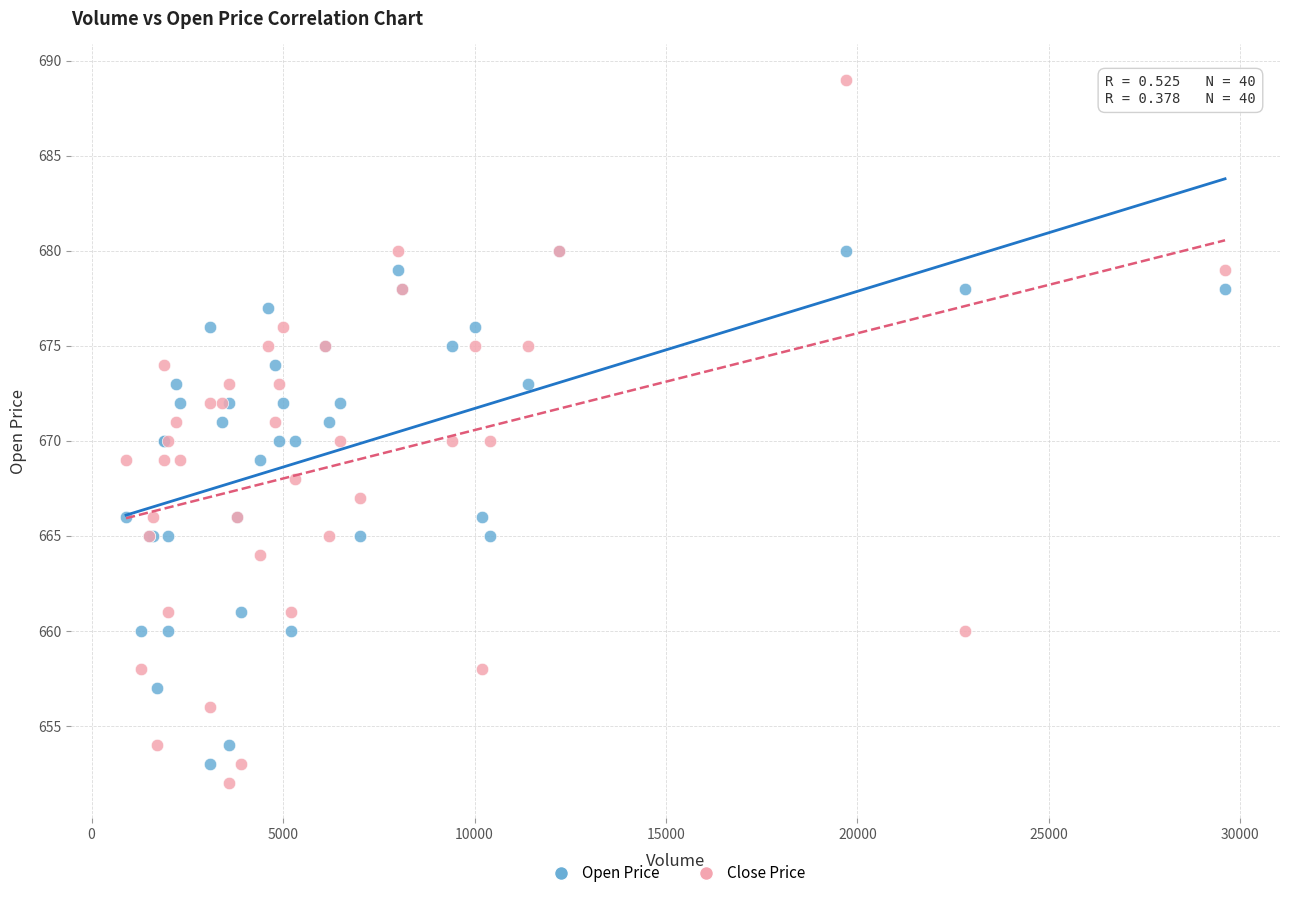

Which series reaches the maximum Y coordinate?

Close Price